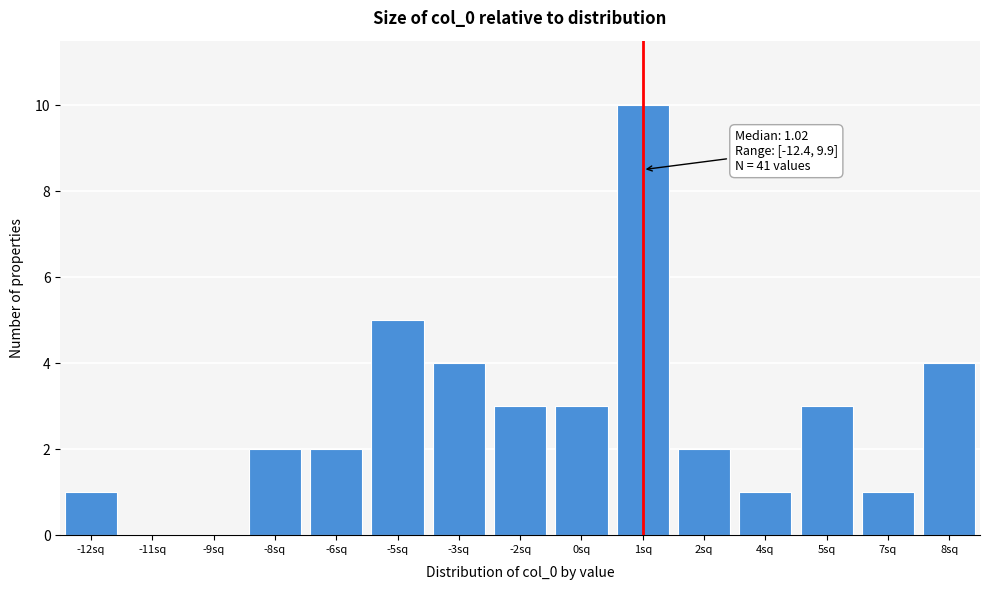

Reading right to left, transcribe all the data shown in this chart.

8sq=4	7sq=1	5sq=3	4sq=1	2sq=2	1sq=10	0sq=3	-2sq=3	-3sq=4	-5sq=5	-6sq=2	-8sq=2	-9sq=0	-11sq=0	-12sq=1